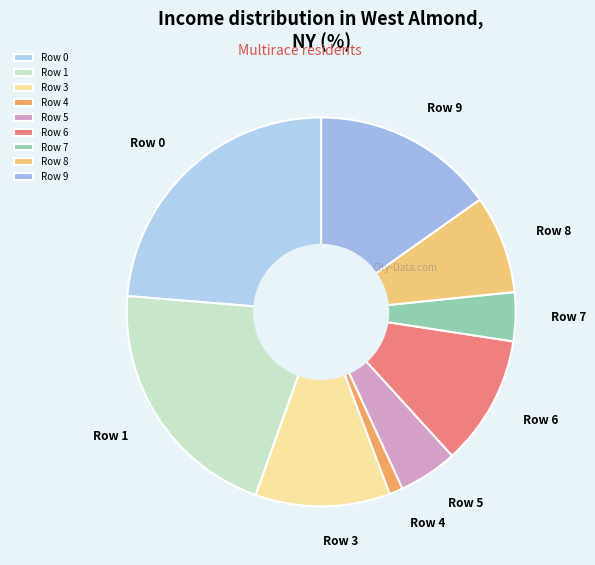

Is the sum of Row 5 and Row 1 greater than half?

No